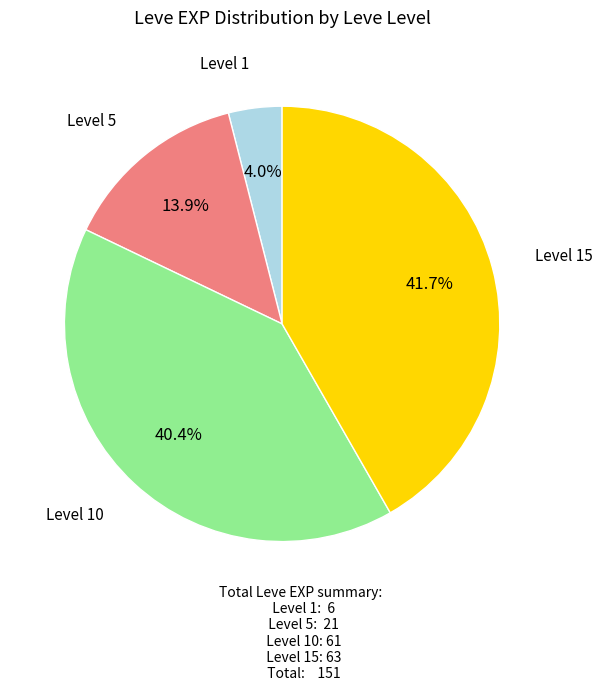

How many segments does this pie chart have?

4